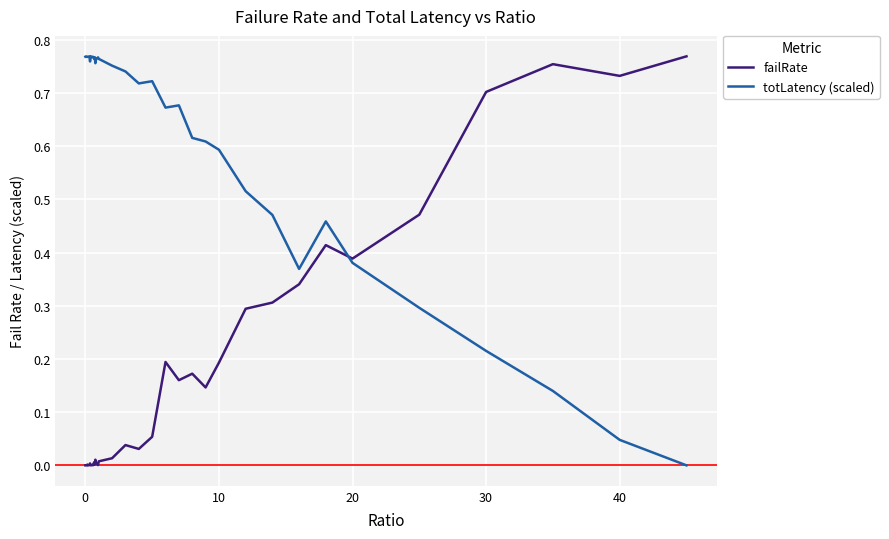

Which series has the largest total across all categories?

totLatency (scaled)